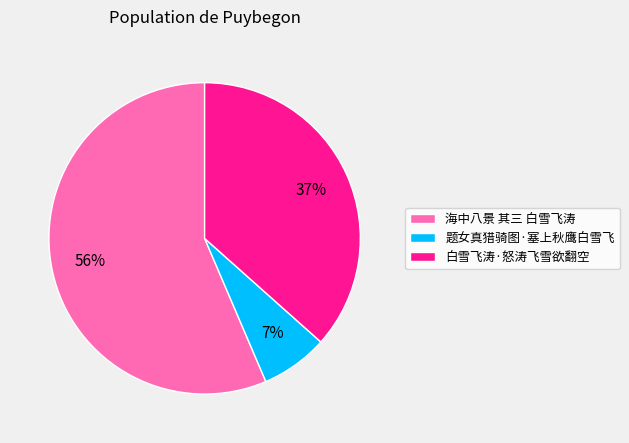

To the nearest percent, what is the difference between the largest and smallest slice percentages?

49%